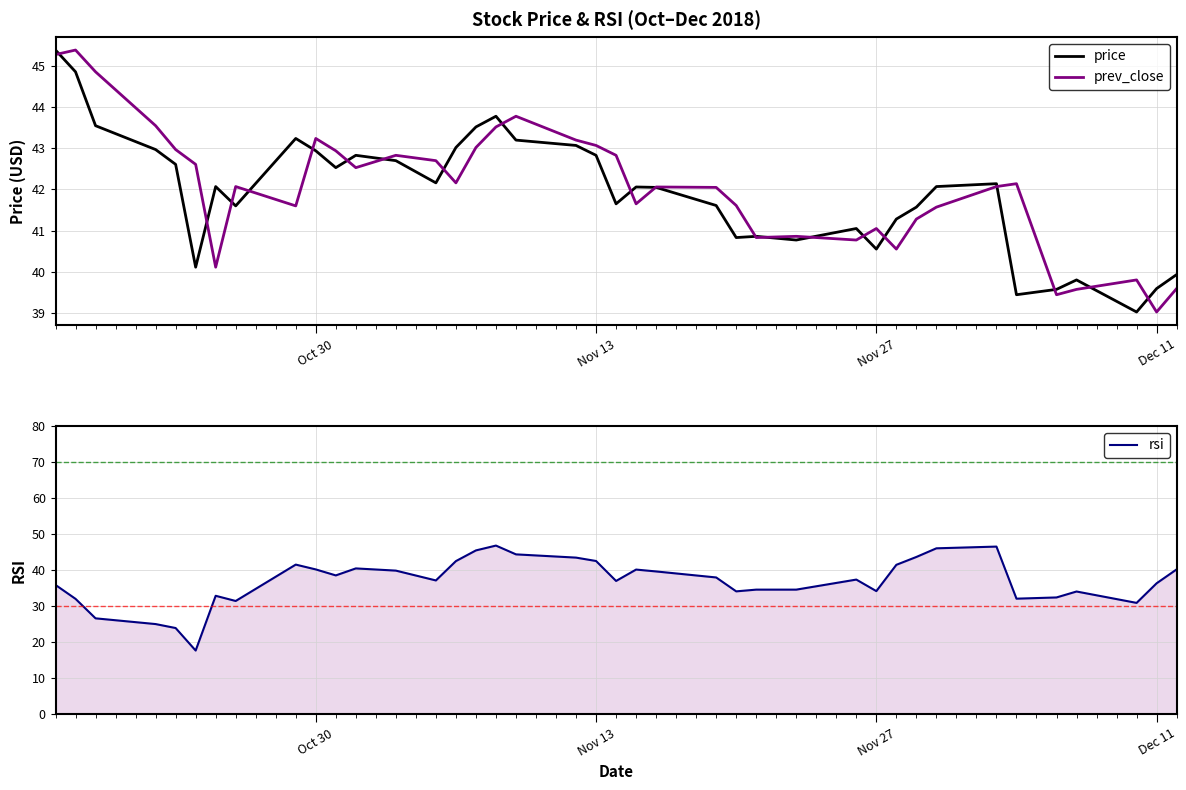

What is the difference between the maximum and minimum values in the price series?

6.4